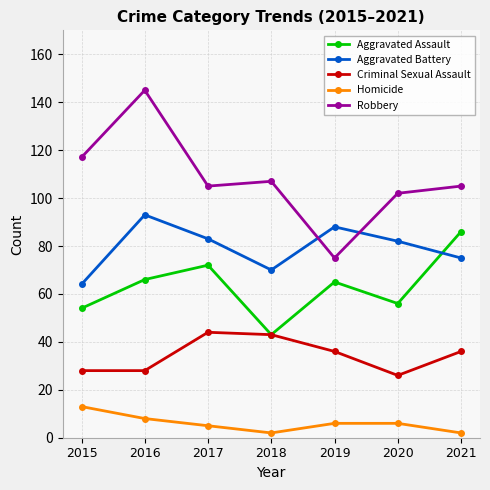

True or false: Aggravated Assault and Robbery intersect in this chart.

False